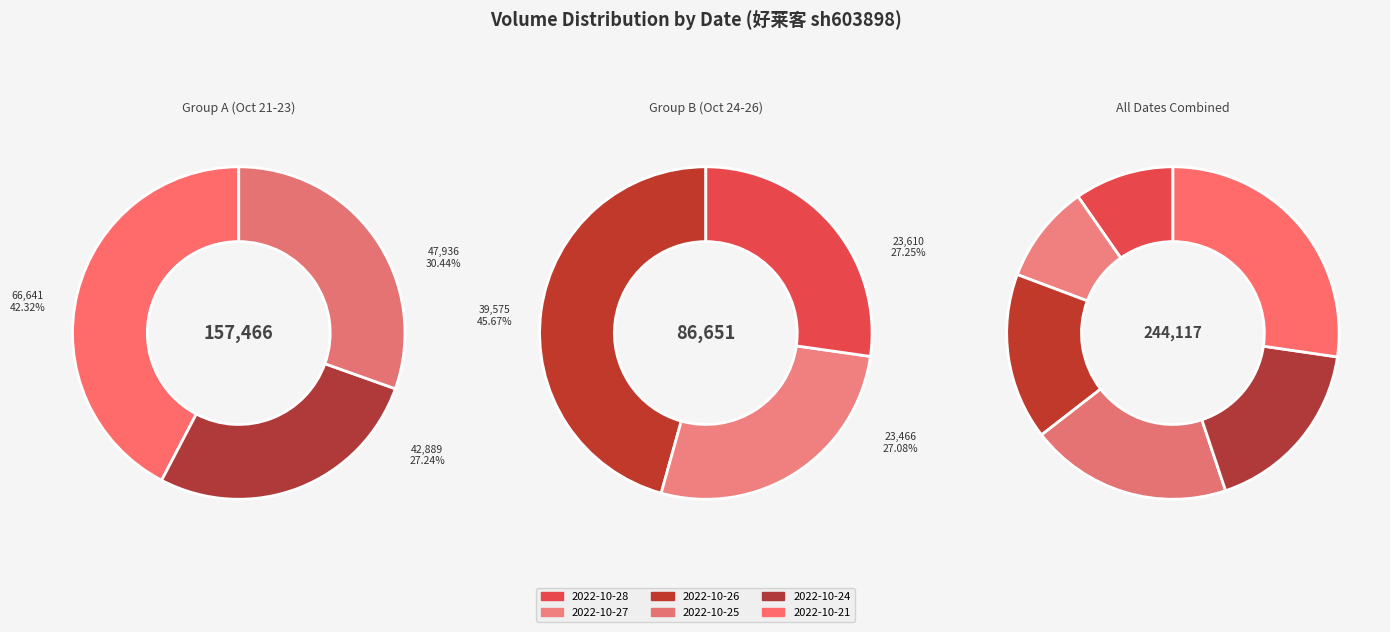

Which has a higher value, 2022-10-21 or 2022-10-28?

2022-10-21